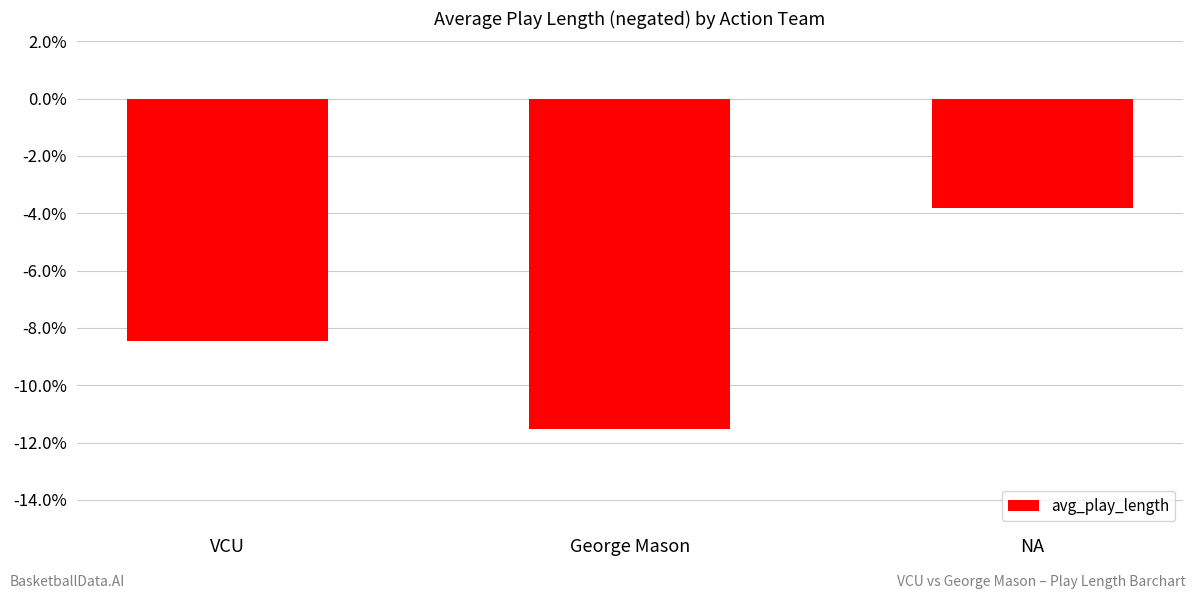

Which has a higher value, VCU or George Mason?

VCU